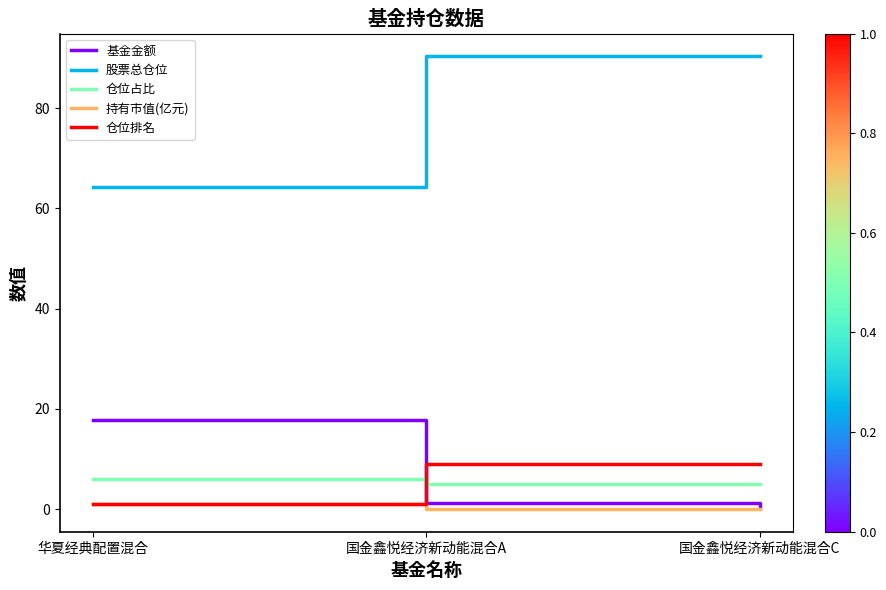

Which series has the largest range (max minus min)?

股票总仓位